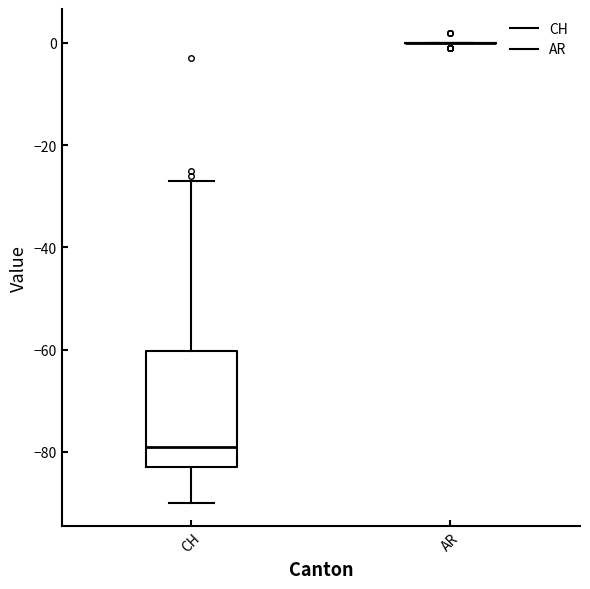

Reading left to right, transcribe this box plot: for each box, give where its median line is, the range the box spans, and where its two whiskers end, as read against the y-axis. The values are not printed on the chart, so give them approximately, as read against the axis.

CH: median -78, box -82 to -60, whiskers -90 to -26
AR: box collapsed to a line at 0, whiskers 0 to 0